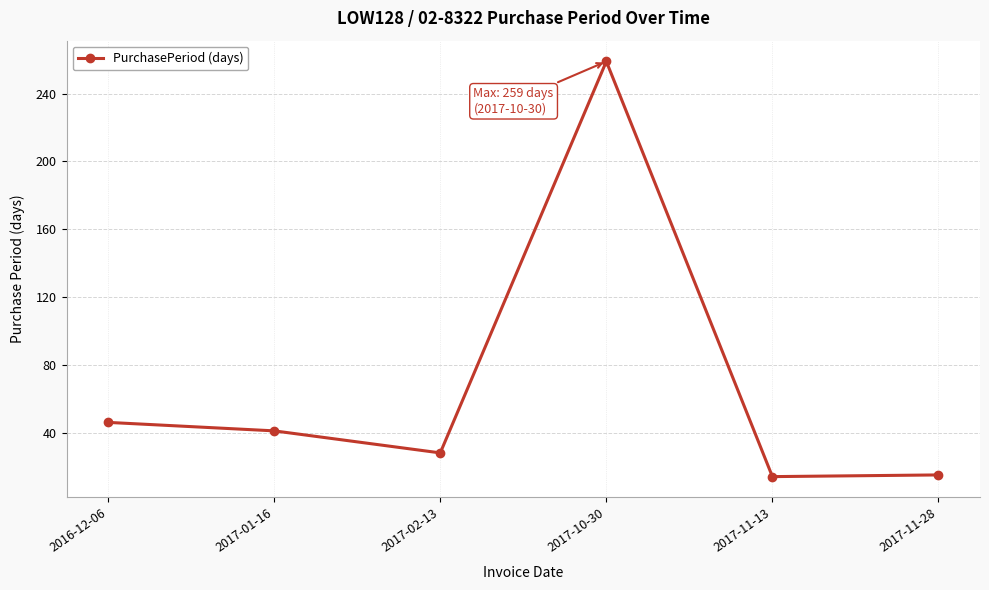

The chart shows a value of 28 at 2017-02-13. True or false?

True